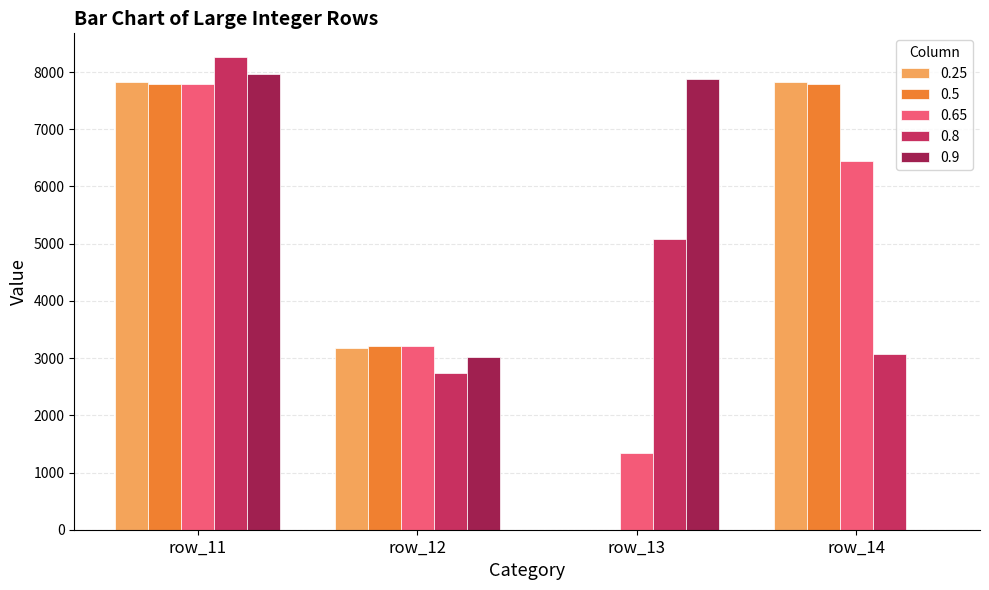

The value of 0.25 at row_11 is 3284. True or false?

False